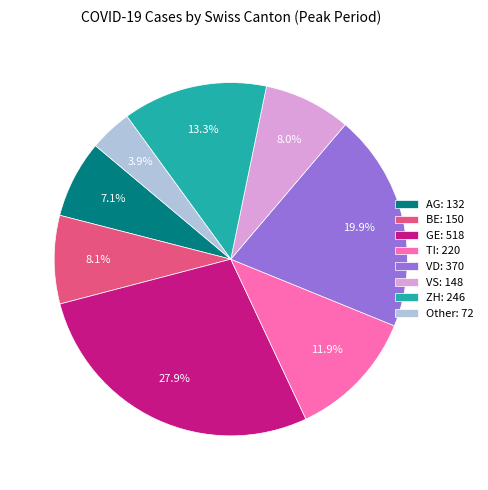

To the nearest percent, what percentage of the pie is ZH?

13%